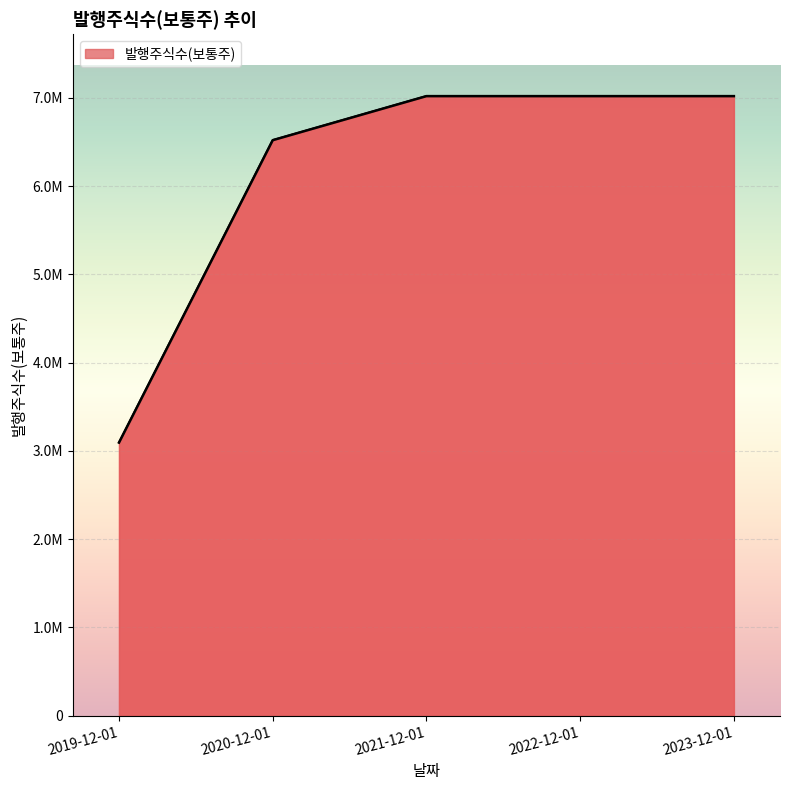

True or false: the data shows 7018247 at 2021-12-01.

True